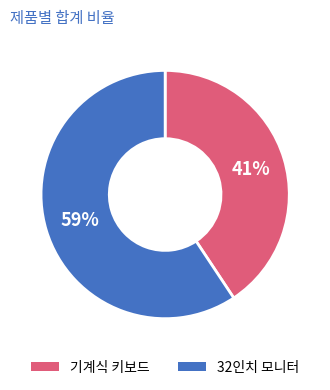

To the nearest percent, what percentage of the pie is 기계식 키보드?

41%